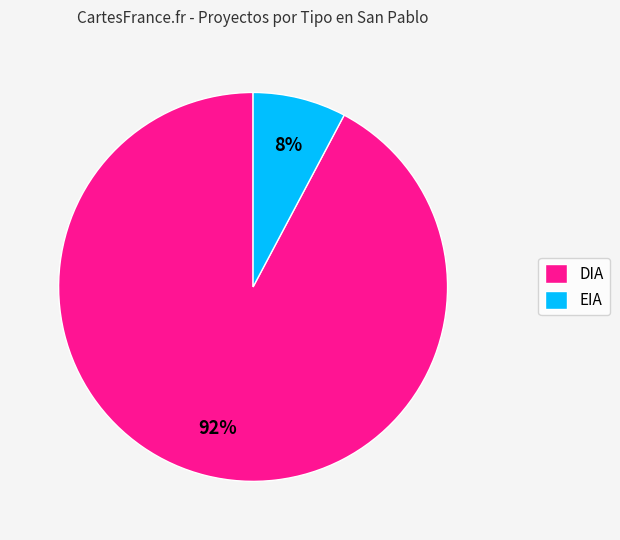

To the nearest percent, what percentage of the pie is DIA?

92%